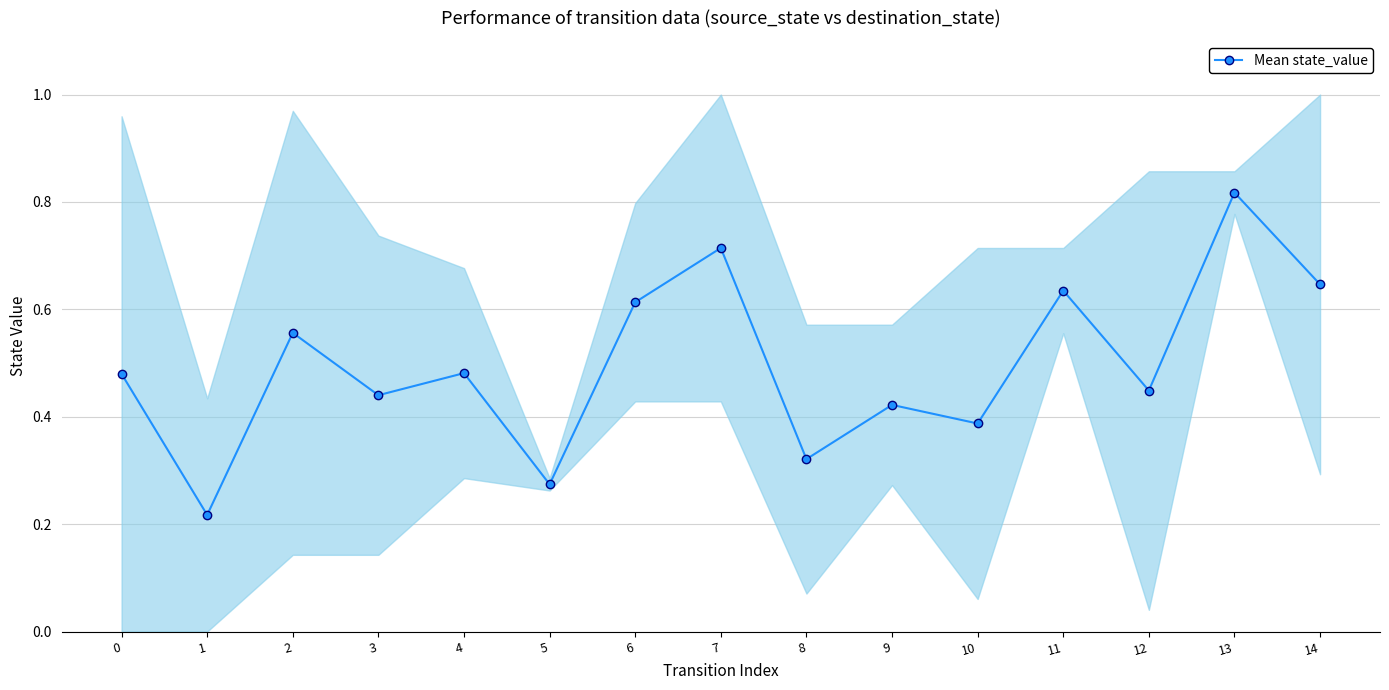

The chart shows a value of 0.4 at 10. True or false?

True